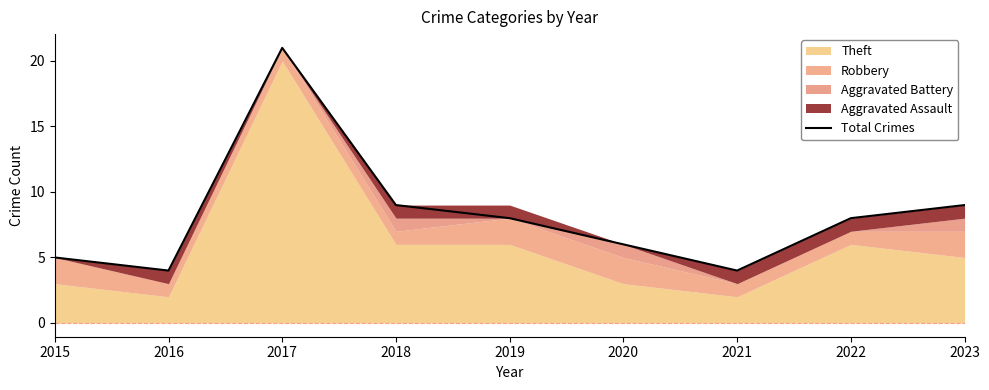

Between 2015 and 2020, which is larger?

2020